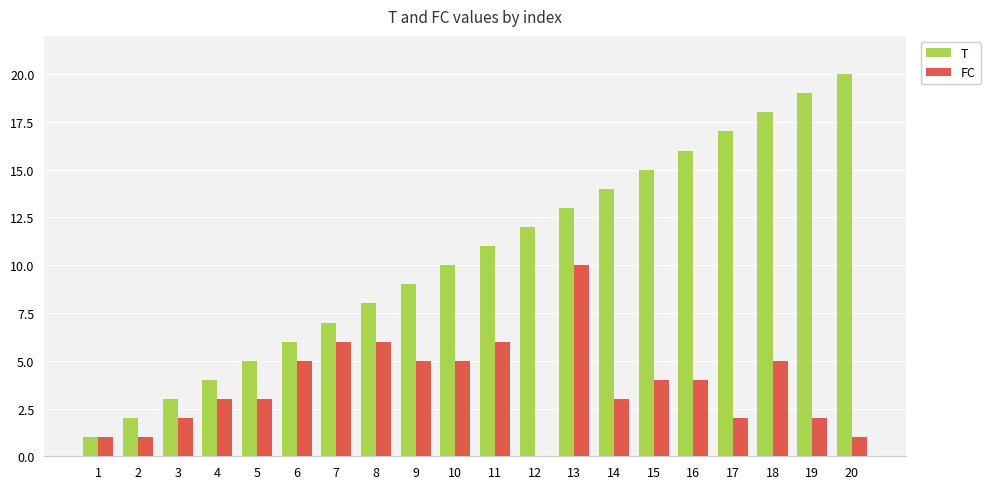

Between 7 and 15, which series saw the biggest shift?

T